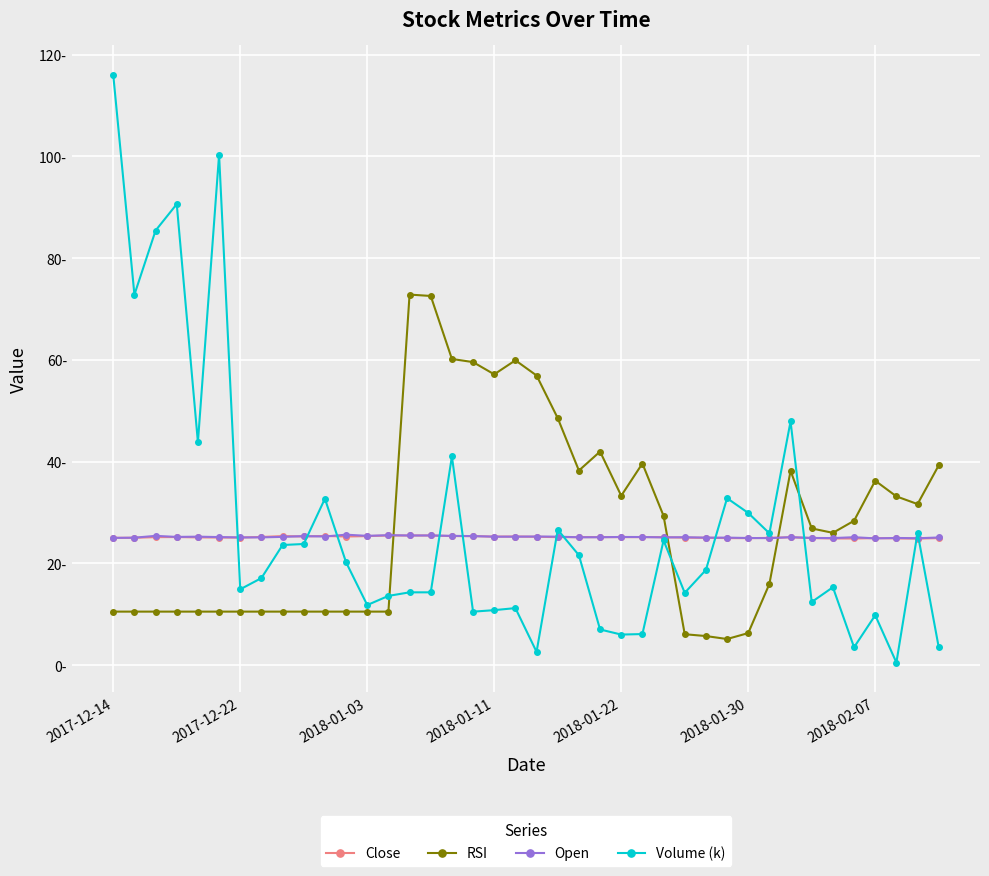

What is the label of the 26th point from the left?

25